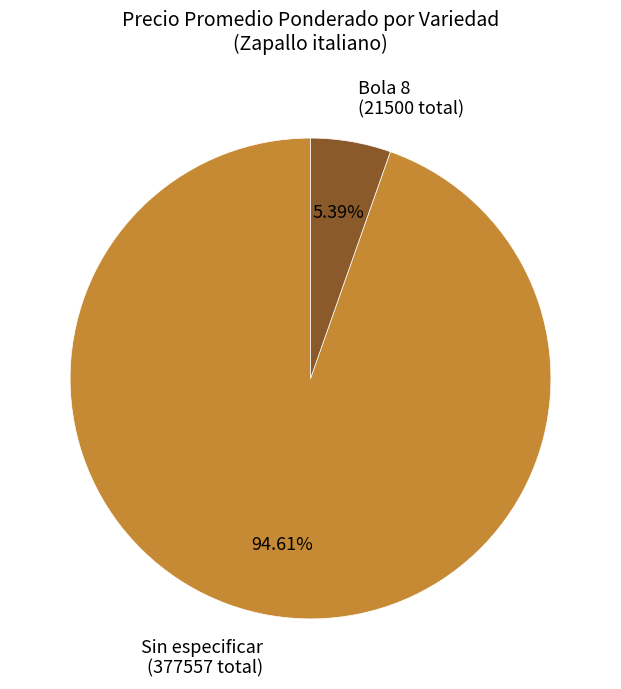

What is the ratio of the value at Sin especificar (377557 total) to the value at Bola 8 (21500 total)?

17.6